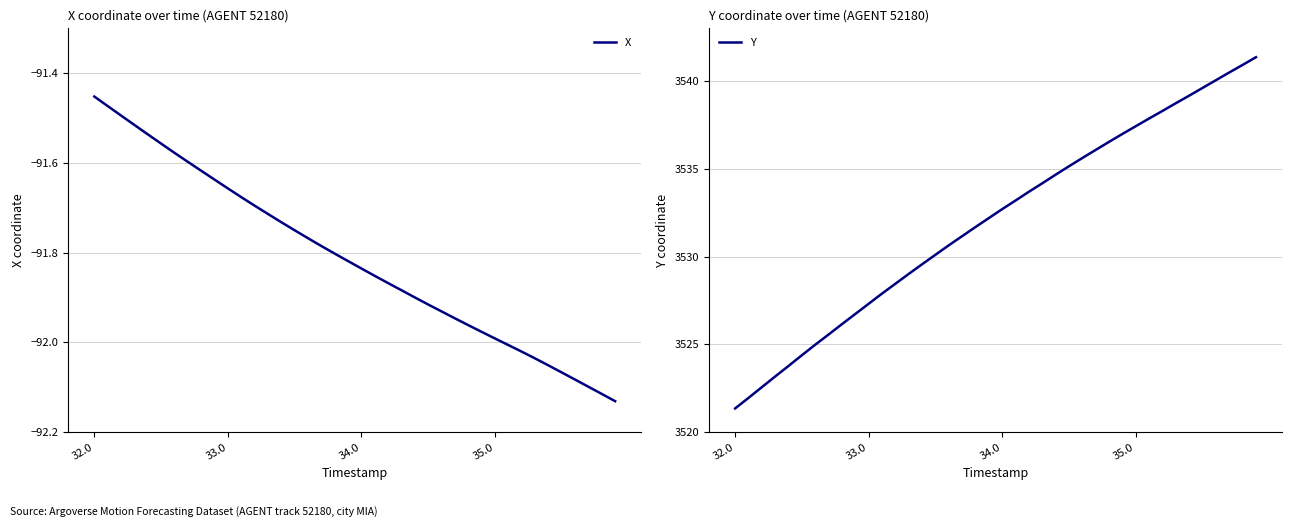

What position from the right is 32?

8